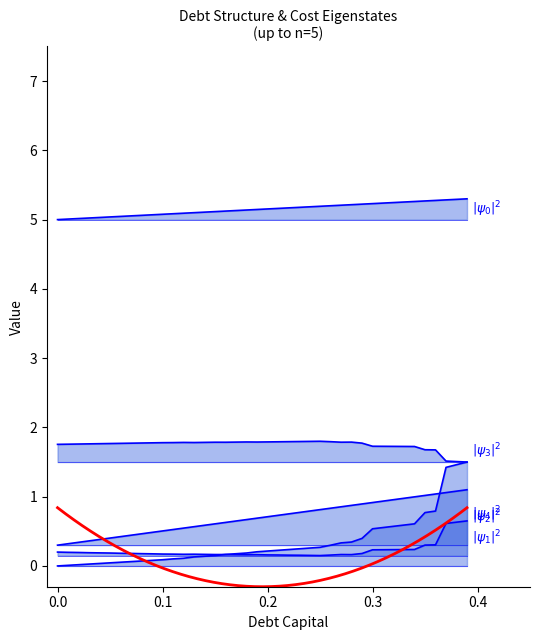

True or false: interest_expense and debt_capital intersect in this chart.

False